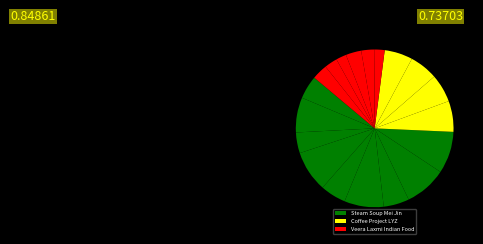

To the nearest percent, what is the difference between the largest and smallest slice percentages?

6%